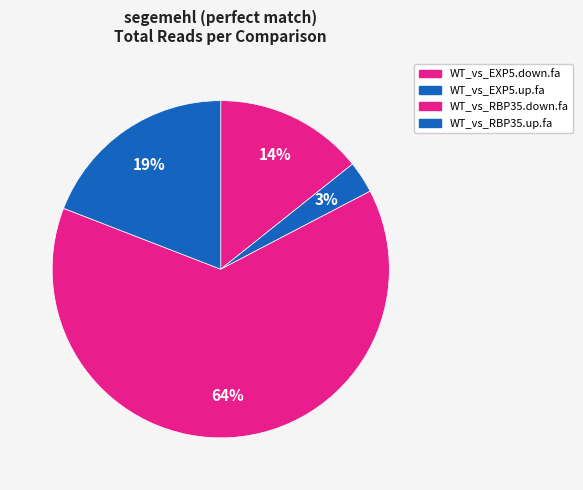

How many slices are in this pie chart?

4